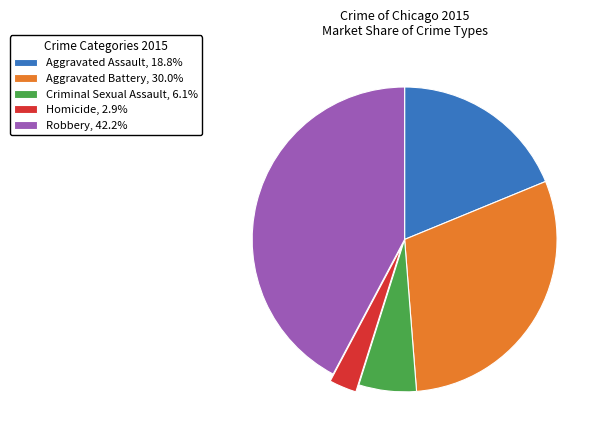

Is there a majority slice in this chart?

No